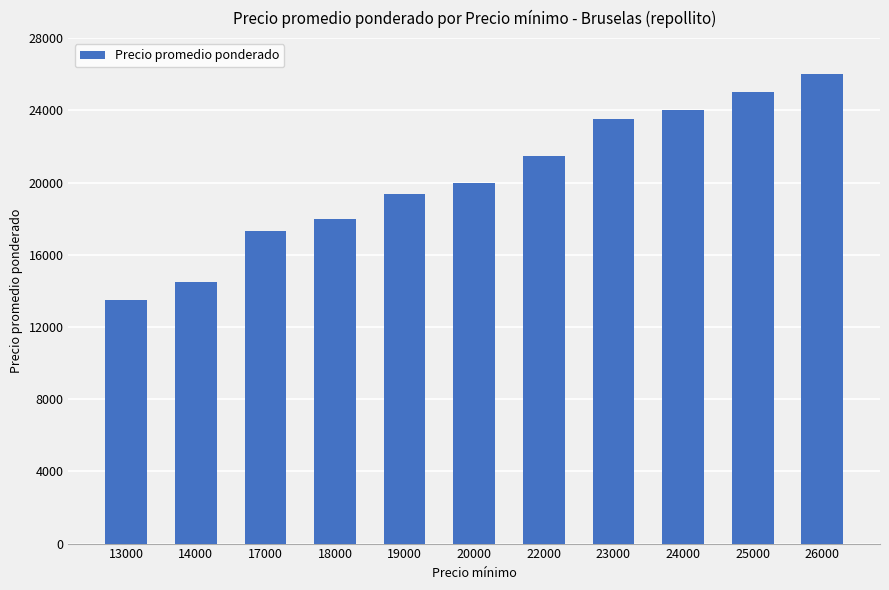

What is the value of the 8th bar from the left?

23500